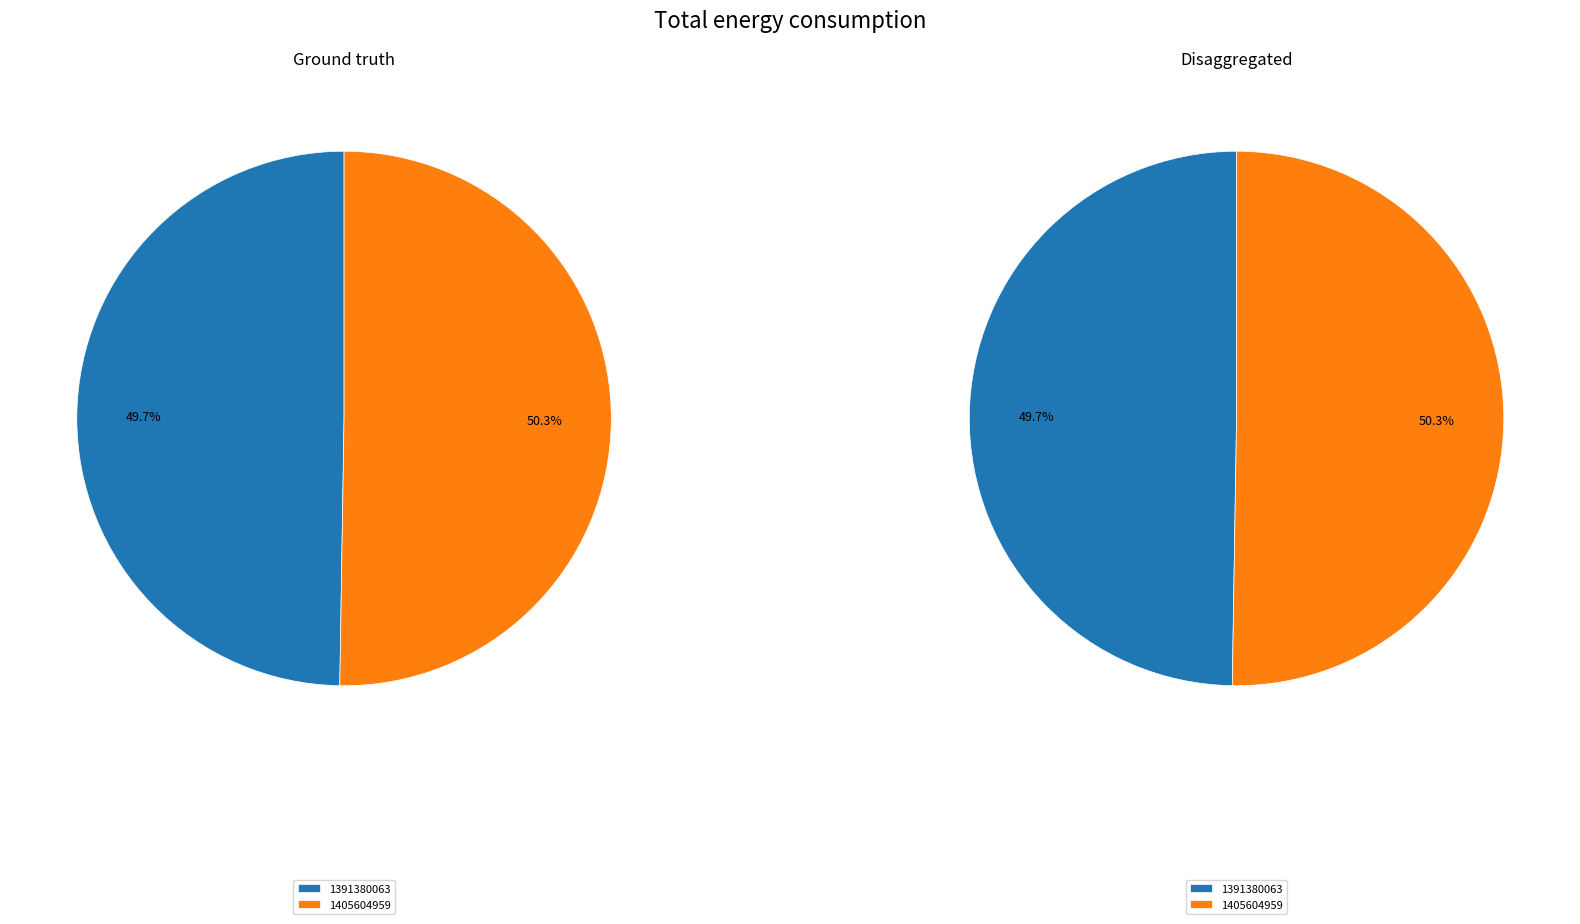

Which slice is the largest?

1405604959